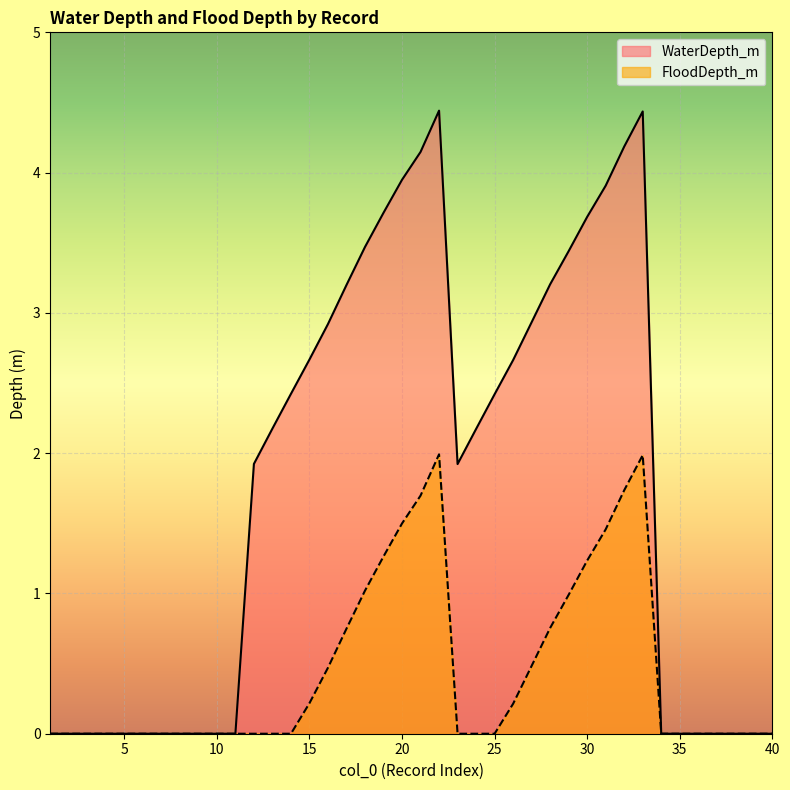

Reading left to right, what are all the values shown in this chart?

WaterDepth_m: 0.0	0.0	0.0	0.0	0.0	0.0	0.0	0.0	0.0	0.0	0.0	1.9	2.2	2.4	2.7	2.9	3.2	3.5	3.7	3.9	4.1	4.4	1.9	2.2	2.4	2.7	2.9	3.2	3.4	3.7	3.9	4.2	4.4	0.0	0.0	0.0	0.0	0.0	0.0	0.0
FloodDepth_m: 0.0	0.0	0.0	0.0	0.0	0.0	0.0	0.0	0.0	0.0	0.0	0.0	0.0	0.0	0.2	0.5	0.7	1.0	1.3	1.5	1.7	2.0	0.0	0.0	0.0	0.2	0.5	0.8	1.0	1.2	1.5	1.7	2.0	0.0	0.0	0.0	0.0	0.0	0.0	0.0